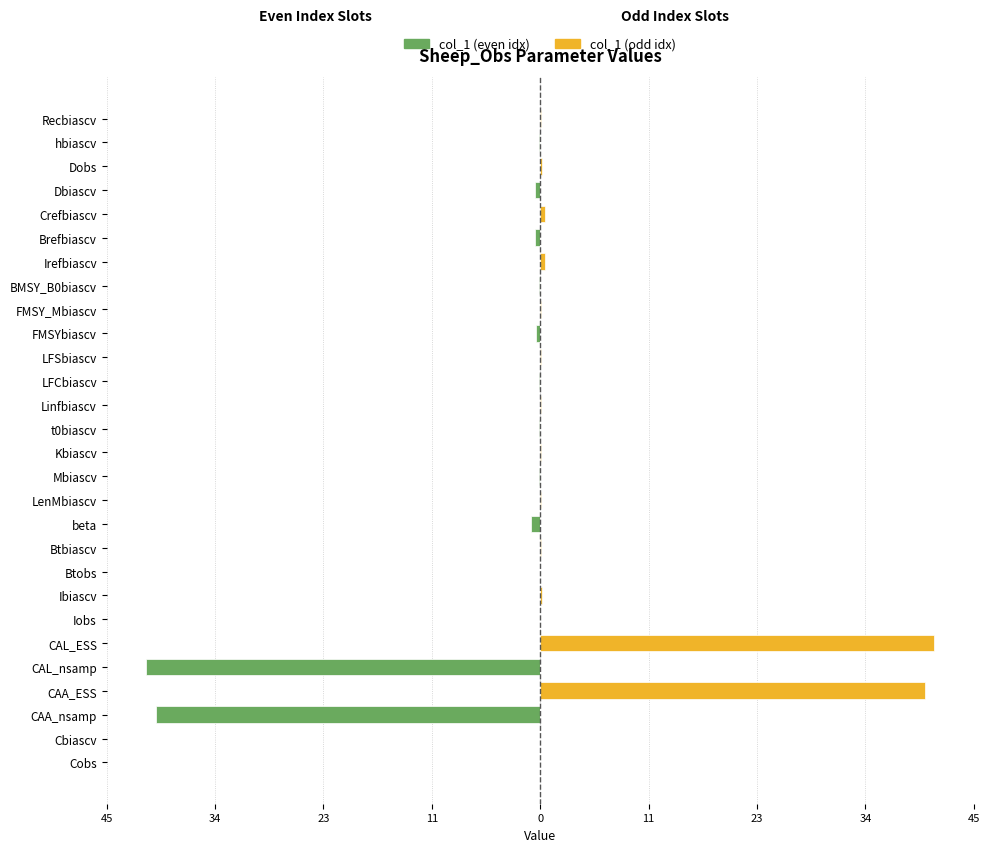

What is the lowest value of the col_1 (even idx) series?

-41.0